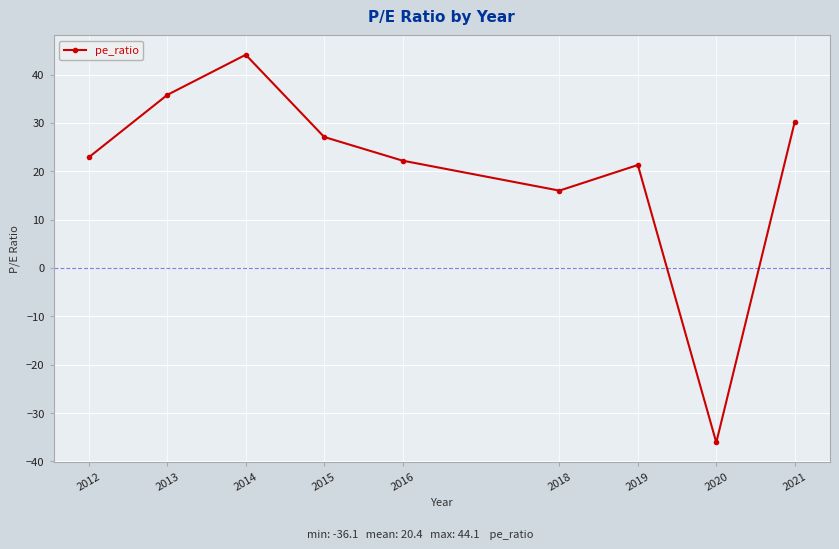

Is this an area chart (filled region under the line)?

No